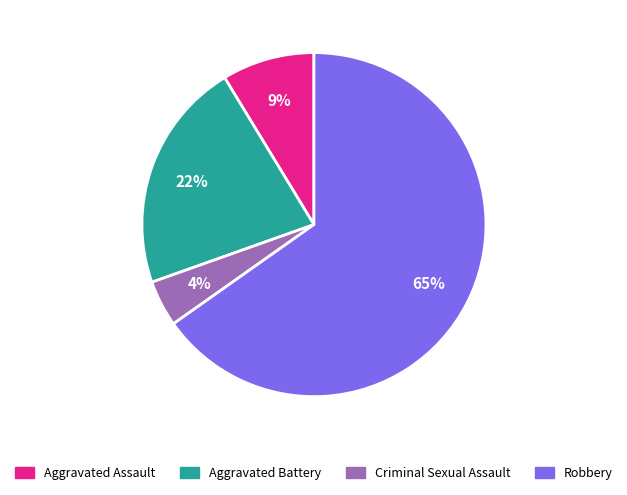

Between Aggravated Battery and Aggravated Assault, which is larger?

Aggravated Battery